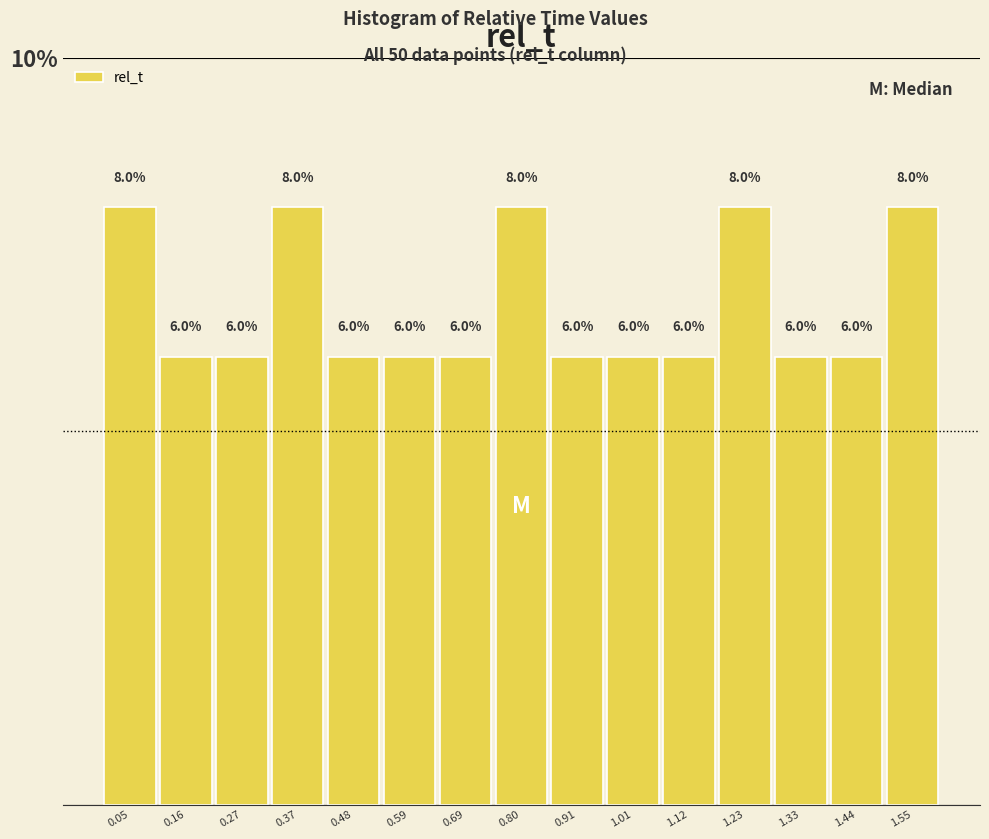

Reading left to right, transcribe this chart: for each bar, give the range it covers on the x-axis and its height. The bar edges are not printed on the chart, so give them approximately, as read against the axis.

0.00 to 0.10: 8.0
0.10 to 0.22: 6.0
0.22 to 0.32: 6.0
0.32 to 0.42: 8.0
0.42 to 0.54: 6.0
0.54 to 0.64: 6.0
0.64 to 0.74: 6.0
0.74 to 0.86: 8.0
0.86 to 0.96: 6.0
0.96 to 1.06: 6.0
1.06 to 1.18: 6.0
1.18 to 1.28: 8.0
1.28 to 1.38: 6.0
1.38 to 1.50: 6.0
1.50 to 1.60: 8.0